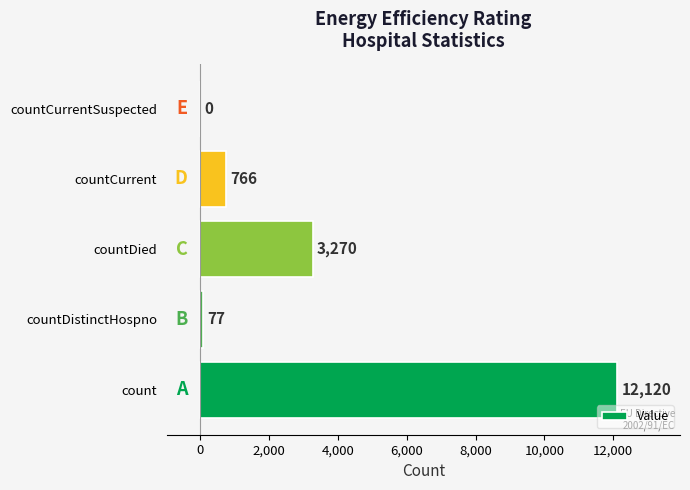

What is the sum of all values?

16233